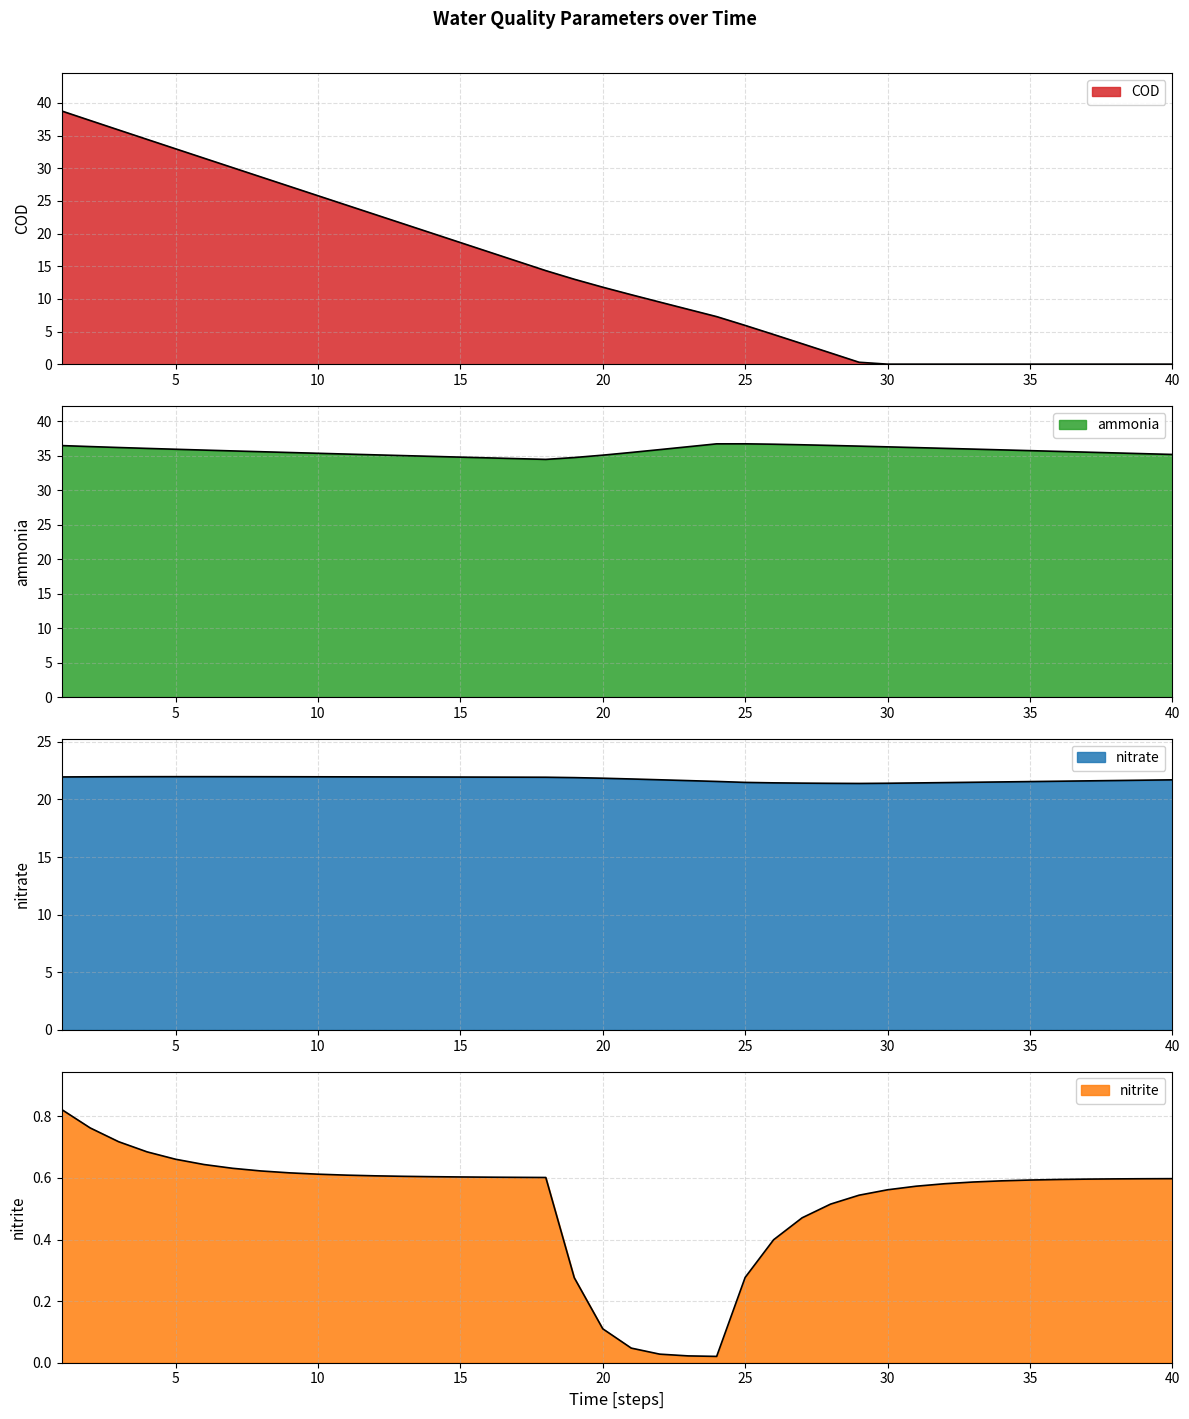

At how many categories does at least one series exceed 28?

40